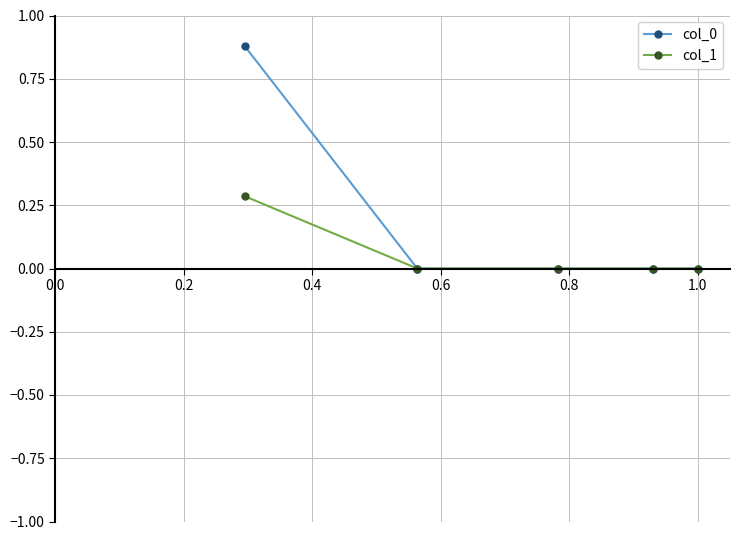

What is the maximum value for col_1?

0.3